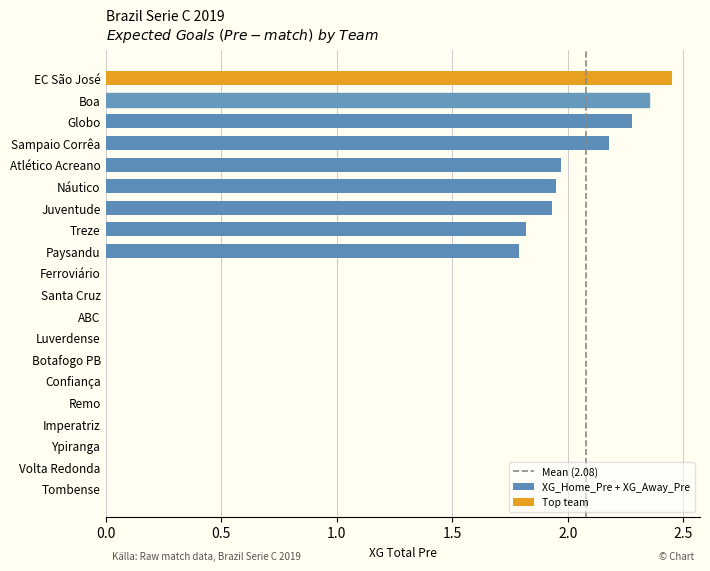

True or false: XG_Home_Pre + XG_Away_Pre has a value of 0.8 at ABC.

False